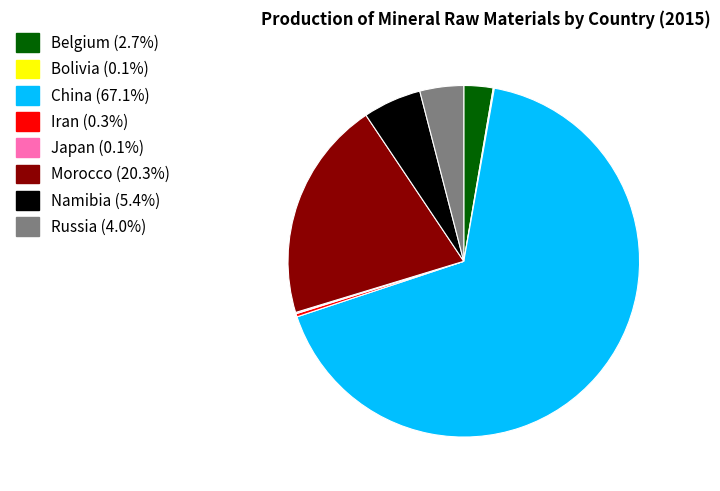

Is the sum of China (67.1%) and Namibia (5.4%) greater than half?

Yes